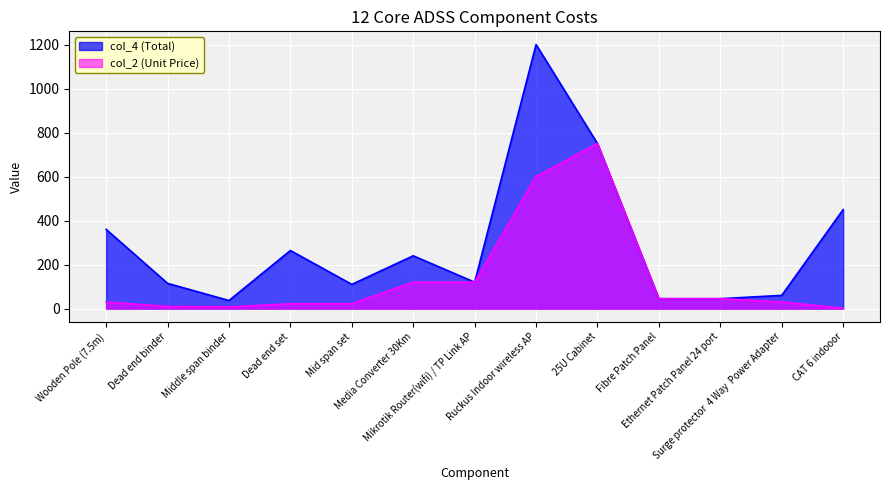

The col_4 (Total) series shows 397.3 at 25U Cabinet. True or false?

False